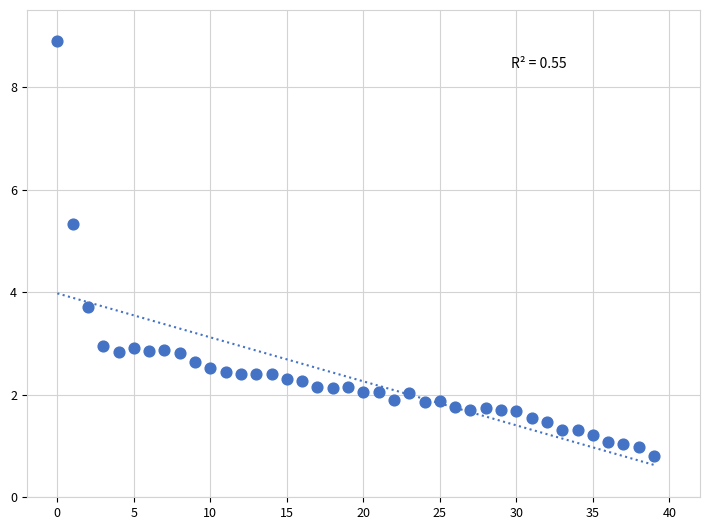

What Y value in the scatter plot is closest to 4?

3.7